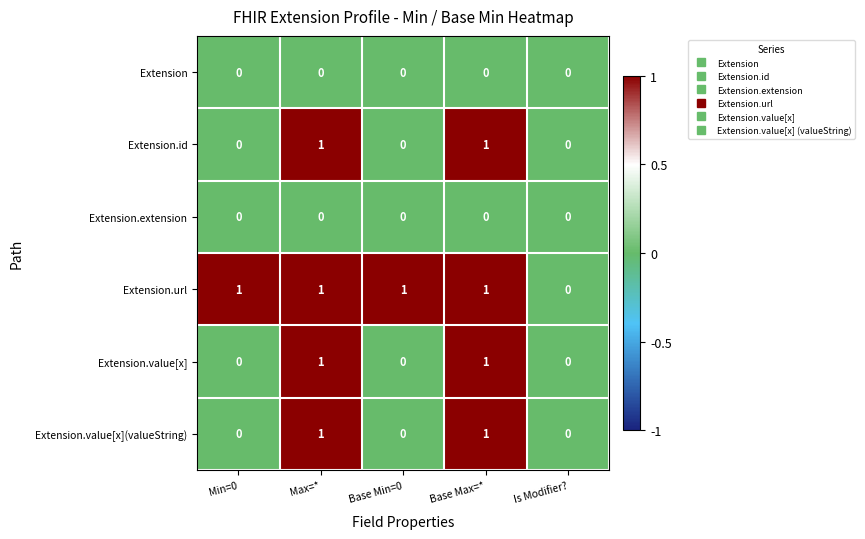

Which series has the largest total across all categories?

Extension.url